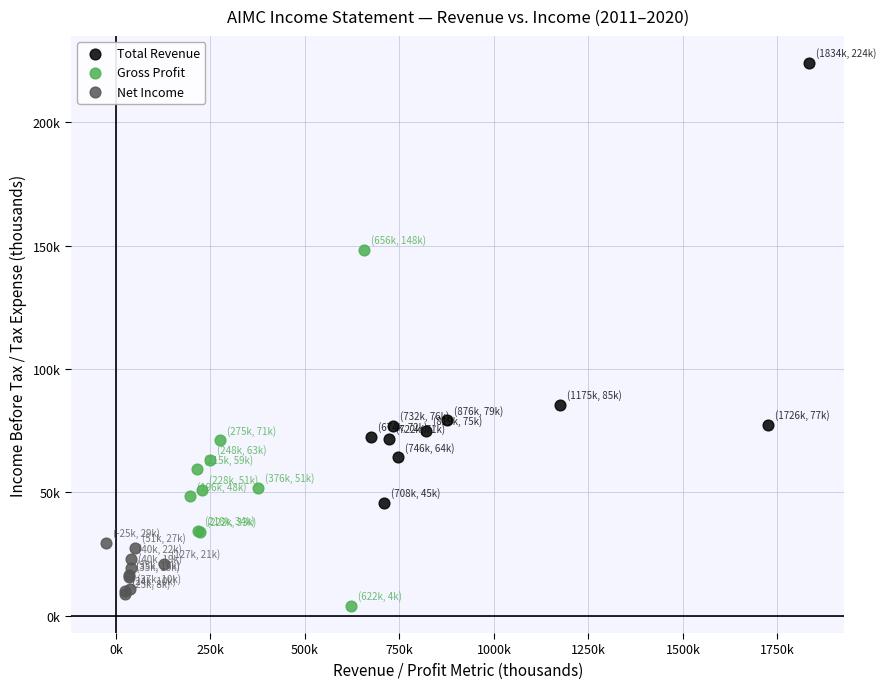

Which series contains the highest Y value?

Total Revenue